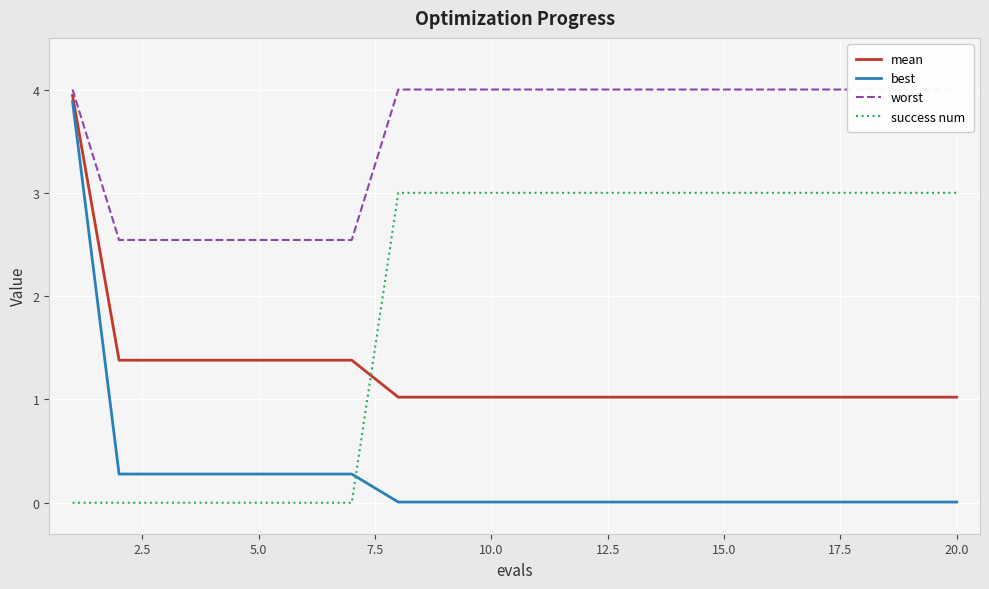

After their last crossing, which series has the higher values: success num or mean?

success num